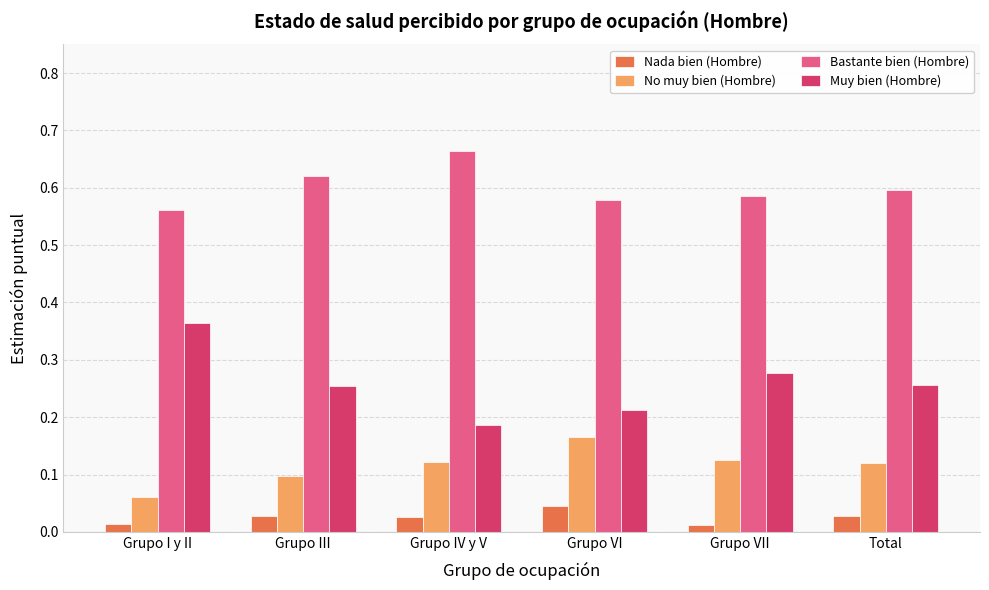

Does the chart contain any negative values?

No